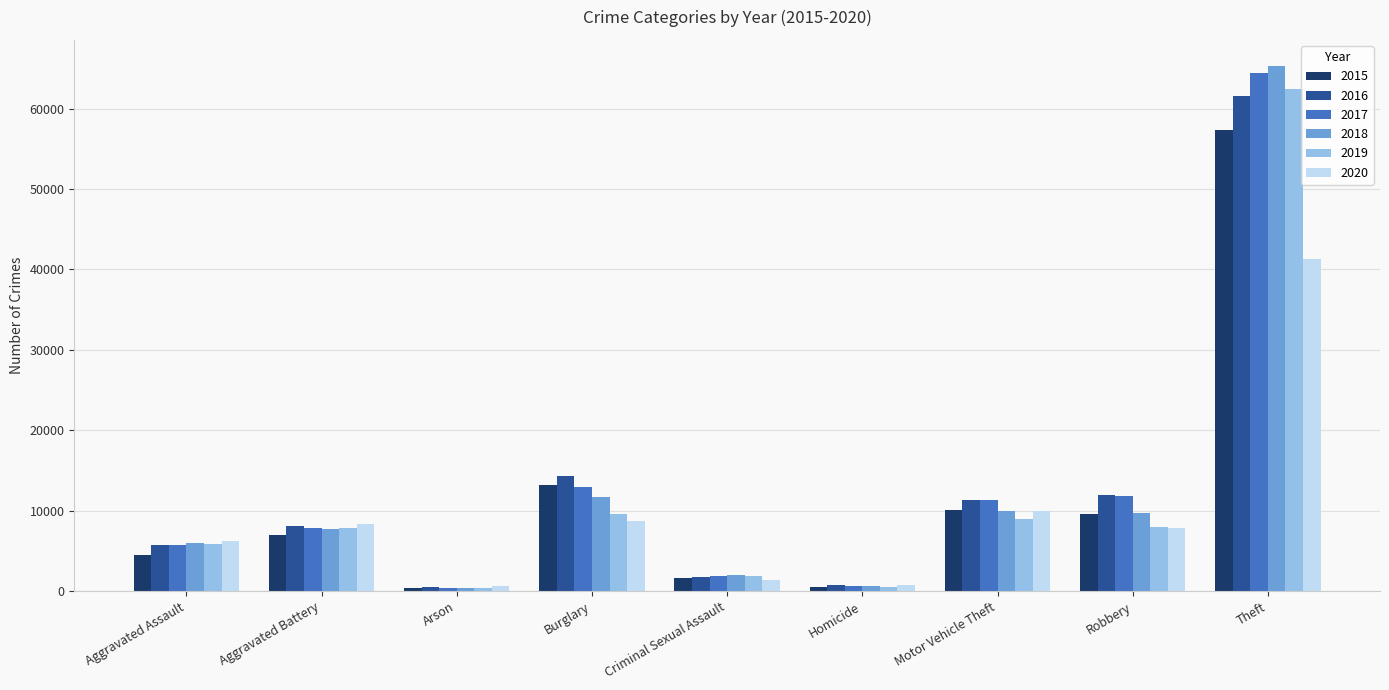

At which label does 2020 reach its peak?

Theft